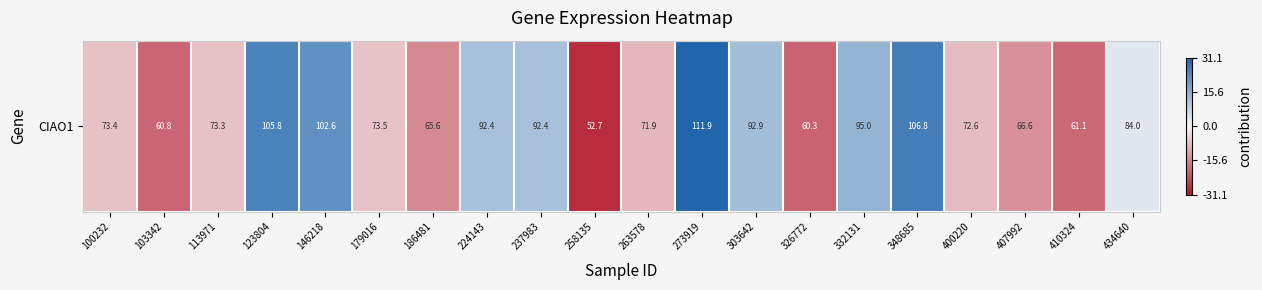

Between 326772 and 123804, which is larger?

123804